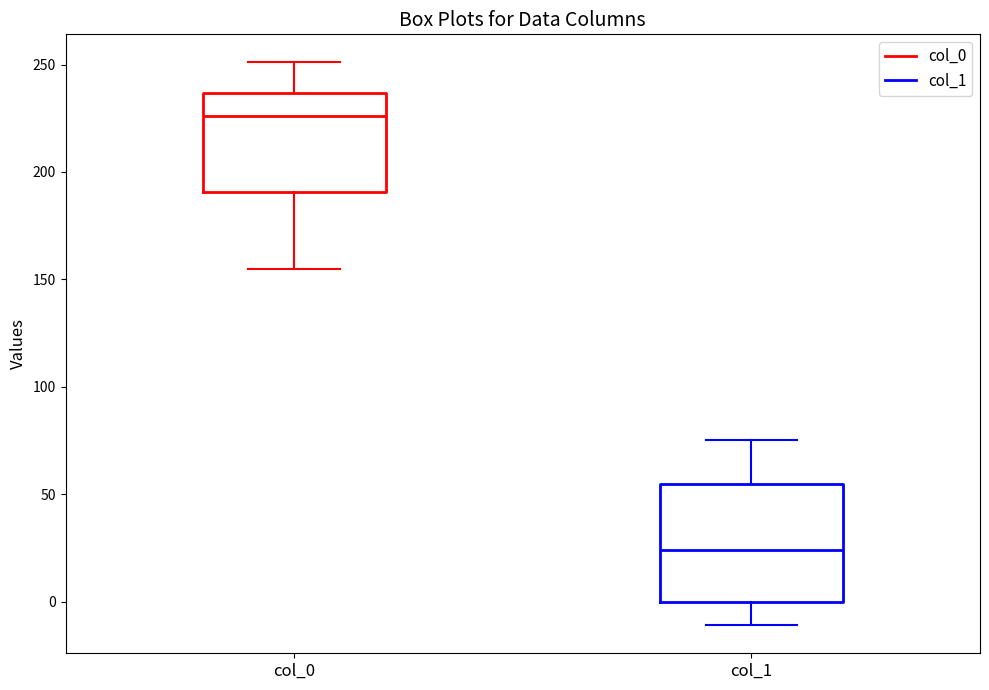

Which box's median line is the lowest?

col_1